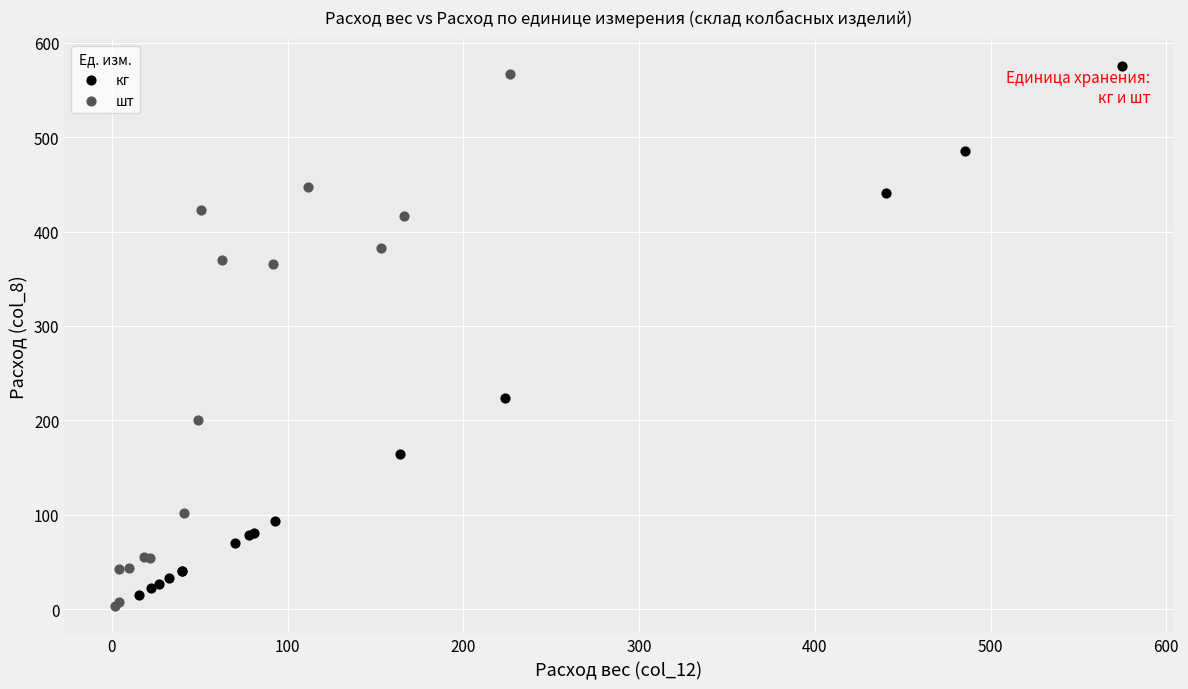

What are all the series names shown in the legend?

кг, шт